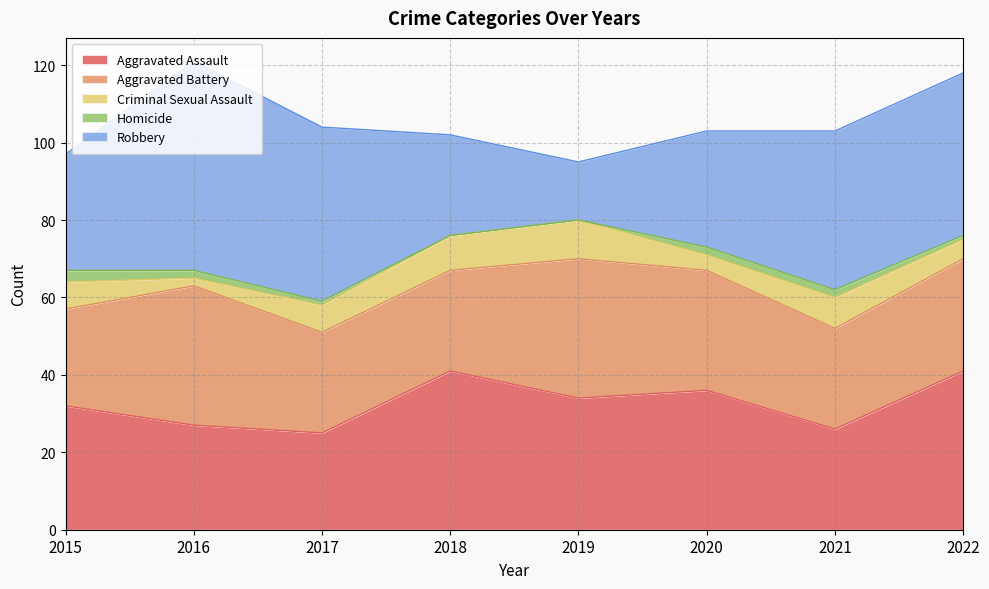

True or false: Aggravated Assault has a value of 45 at 2015.

False